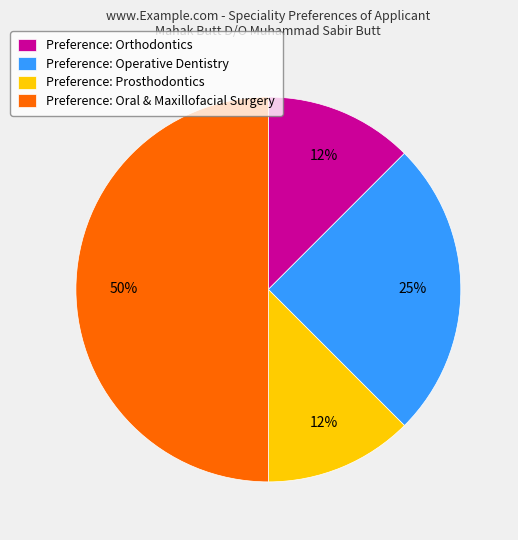

Do Preference: Prosthodontics and Preference: Orthodontics together represent more than half of the pie?

No